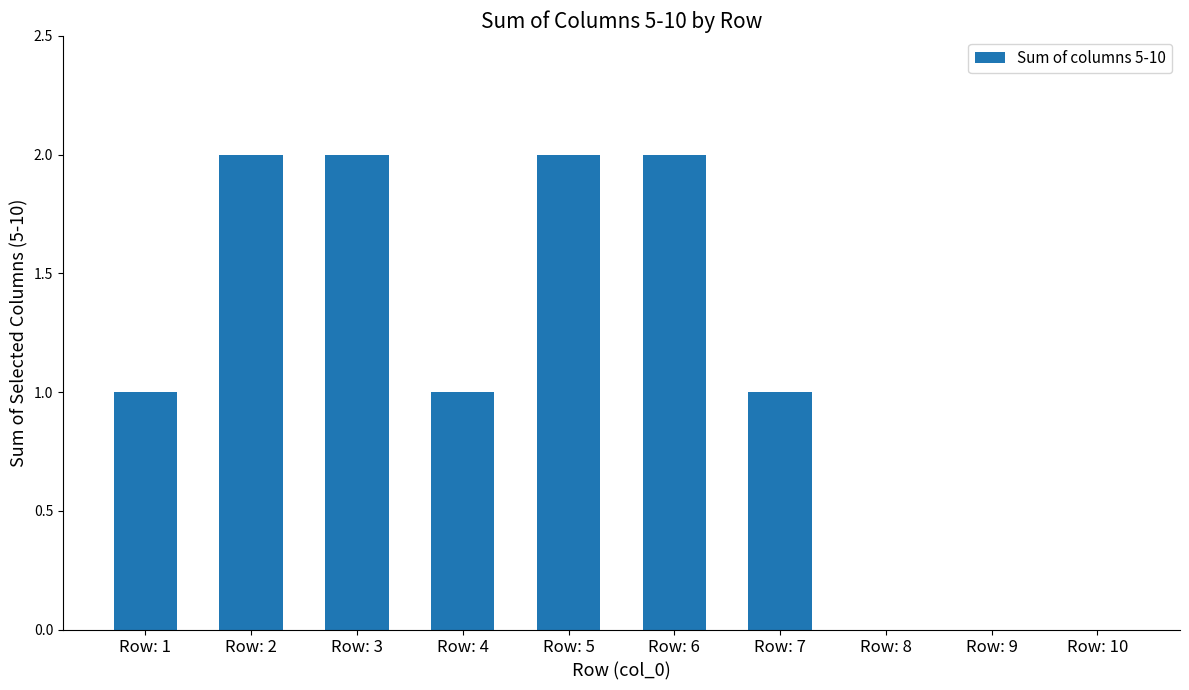

What is the sum of all values?

11